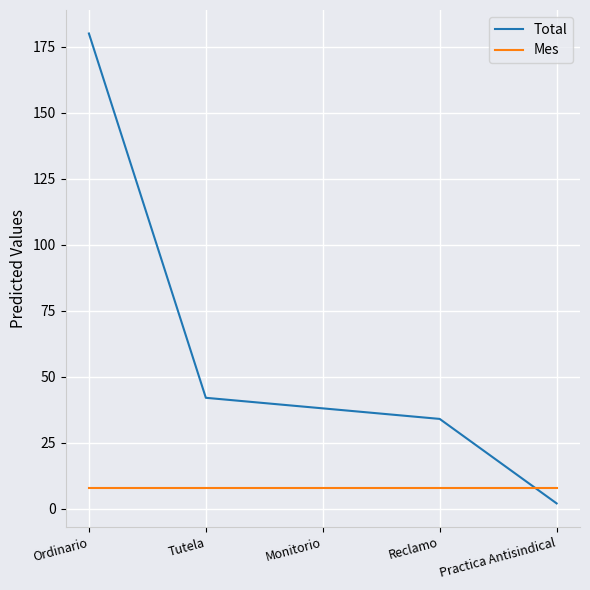

Rank the series at Tutela from highest to lowest value.

Total, Mes